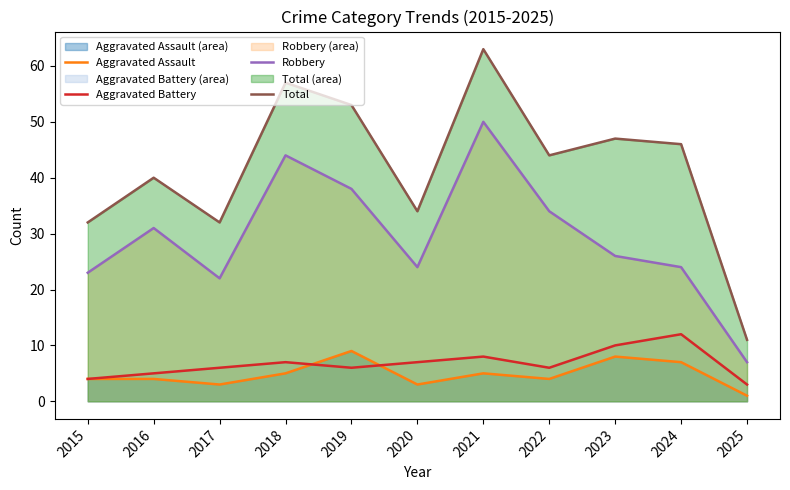

How many lines are shown in the chart?

4